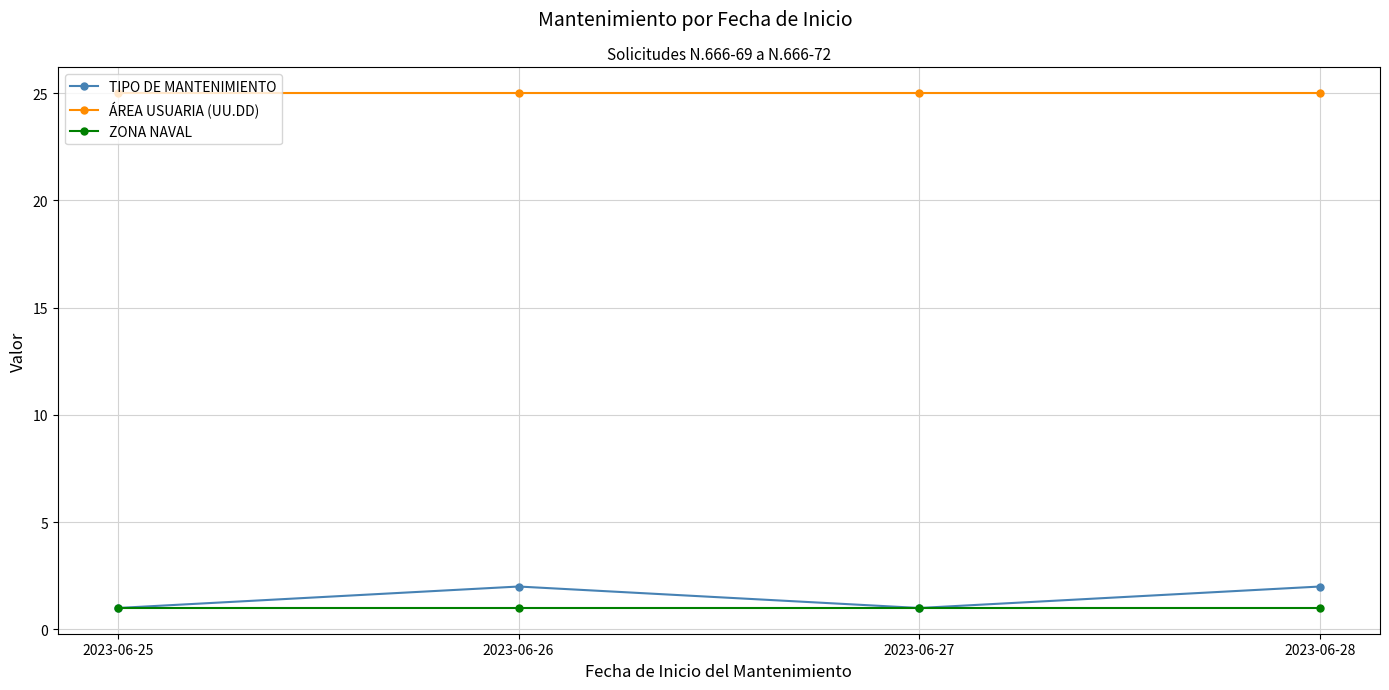

Is it true that ZONA NAVAL equals 0 at 2023-06-27?

False